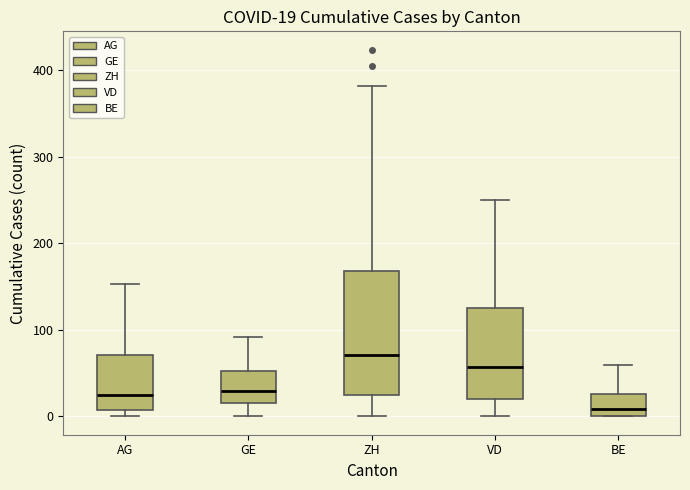

Which box's median line is the highest?

ZH